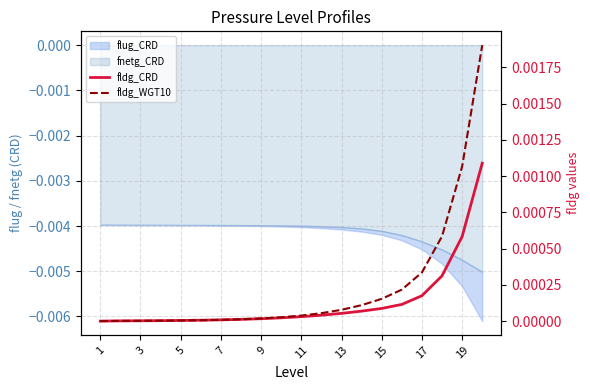

Which label corresponds to the largest value in the chart?

19